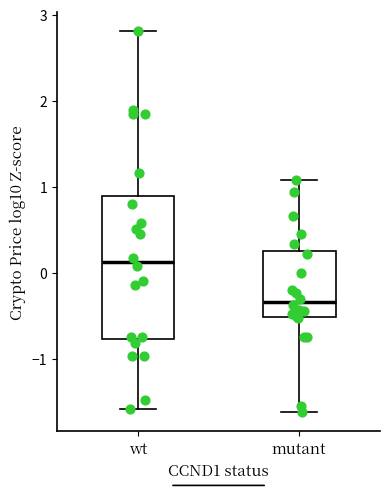

Which box is the tallest, from its lower edge to its upper edge?

wt